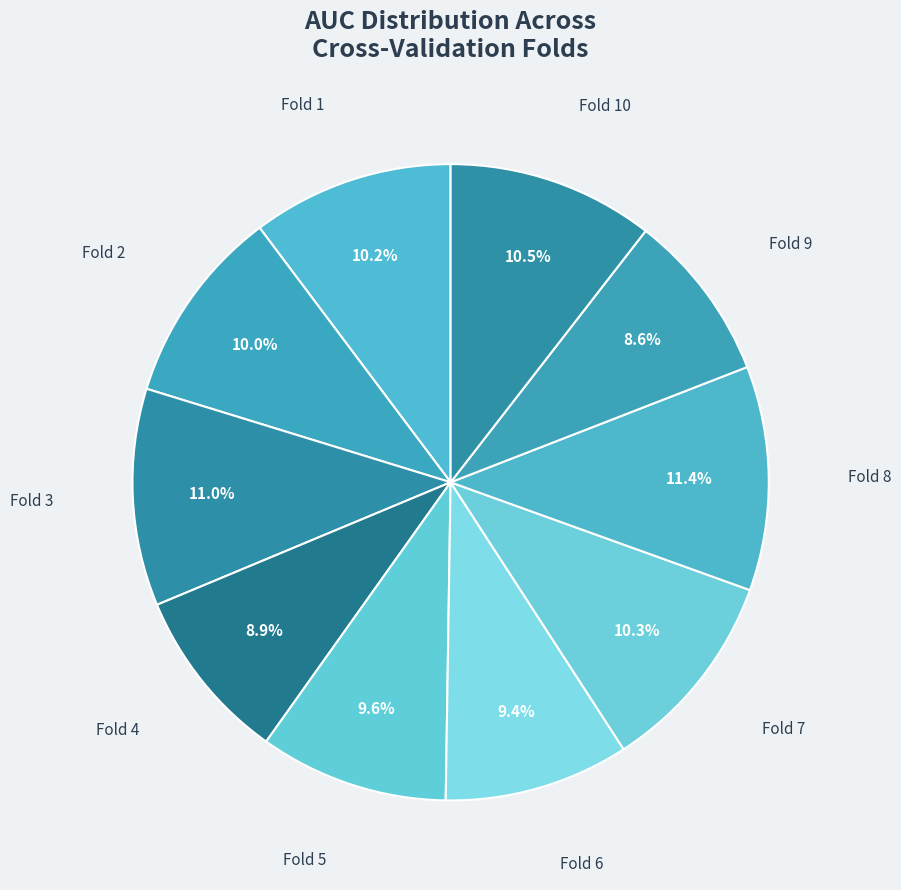

Count the number of slices in the pie.

10